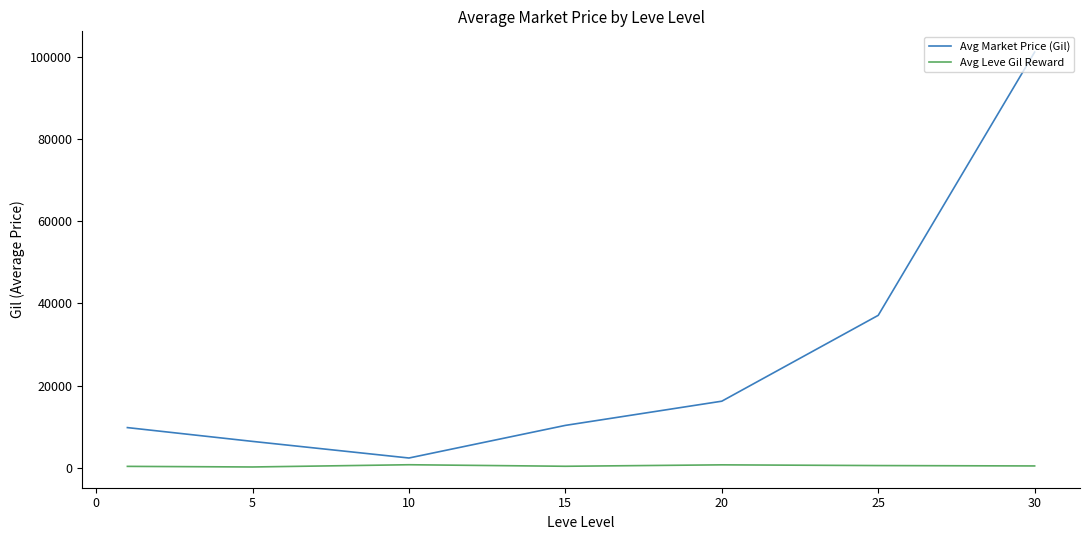

What is the difference between the maximum and second lowest values in the Avg Market Price (Gil) series?

94774.1